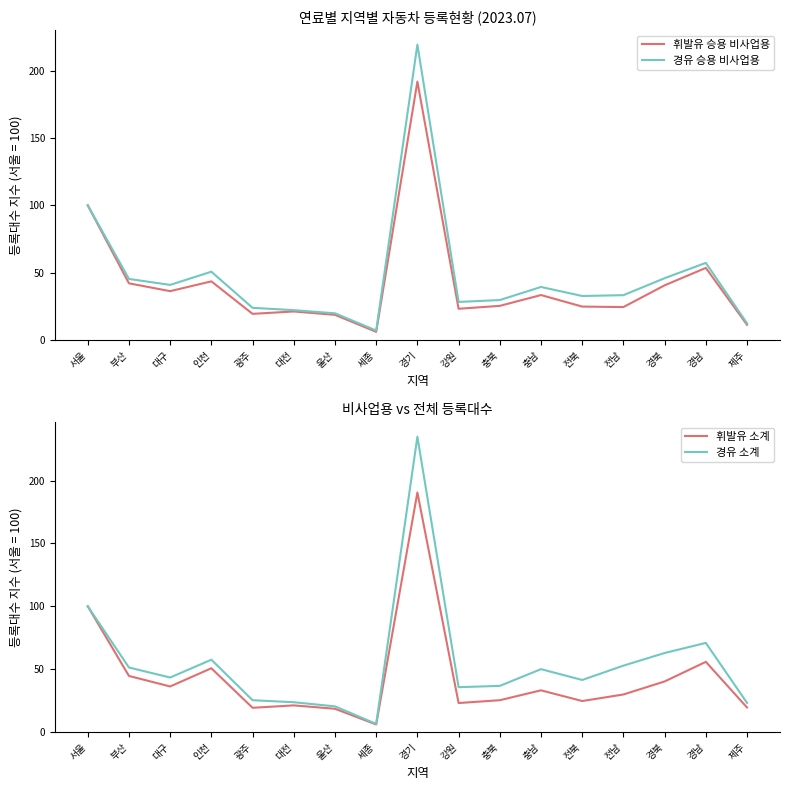

Between 울산 and 충남, which is larger?

충남